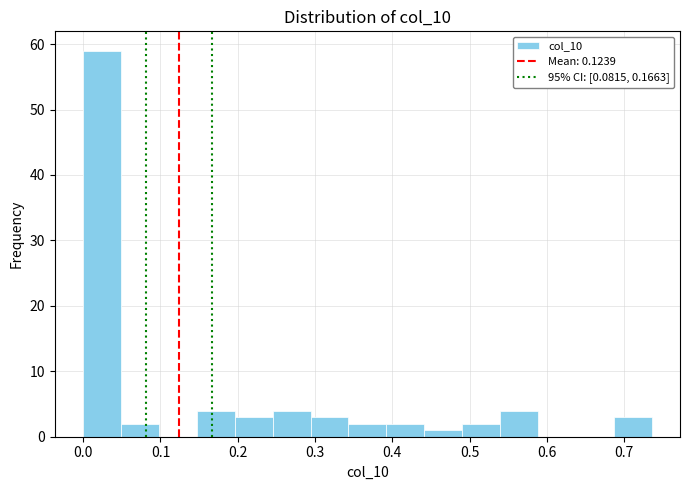

Reading left to right, list every bar in this chart as the range it spans on the x-axis followed by its height. Neither the bar edges nor the heights are printed on the chart, so give them approximately, as read against the axes.

0.00 to 0.05: 59
0.05 to 0.10: 2
0.10 to 0.15: 0
0.15 to 0.20: 4
0.20 to 0.25: 3
0.25 to 0.29: 4
0.29 to 0.34: 3
0.34 to 0.39: 2
0.39 to 0.44: 2
0.44 to 0.49: 1
0.49 to 0.54: 2
0.54 to 0.59: 4
0.59 to 0.64: 0
0.64 to 0.69: 0
0.69 to 0.74: 3